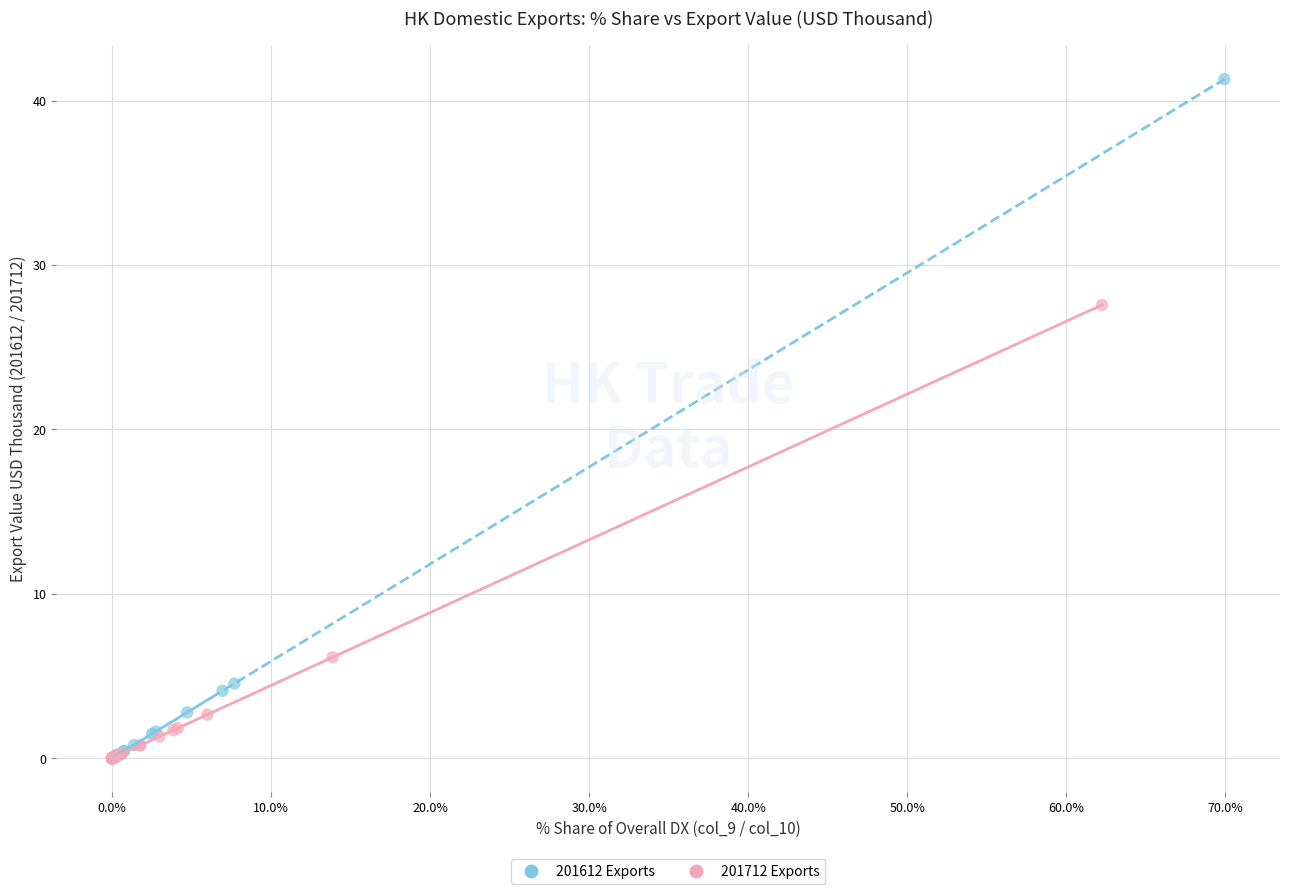

Which series reaches the maximum Y coordinate?

201612 Exports